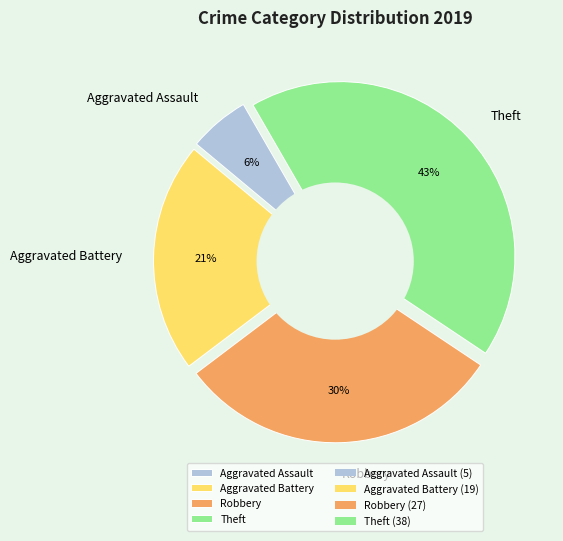

Between Robbery and Aggravated Assault, which is larger?

Robbery